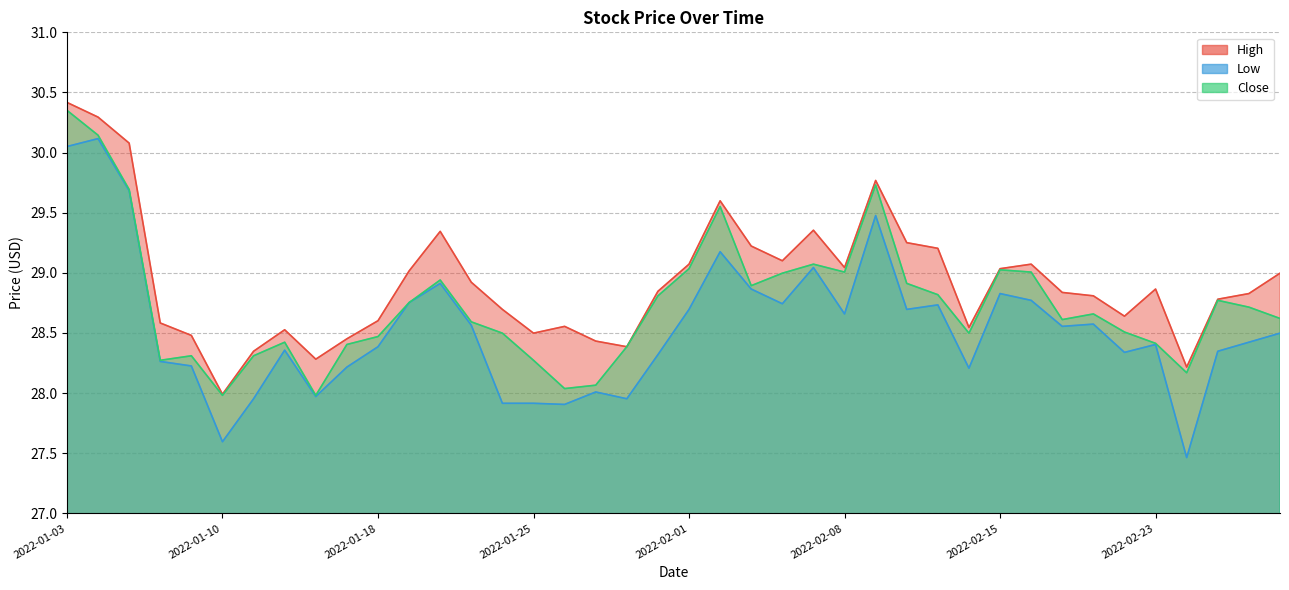

Is the value of Close at 2022-02-09 greater than the value of Low at 2022-02-03?

Yes